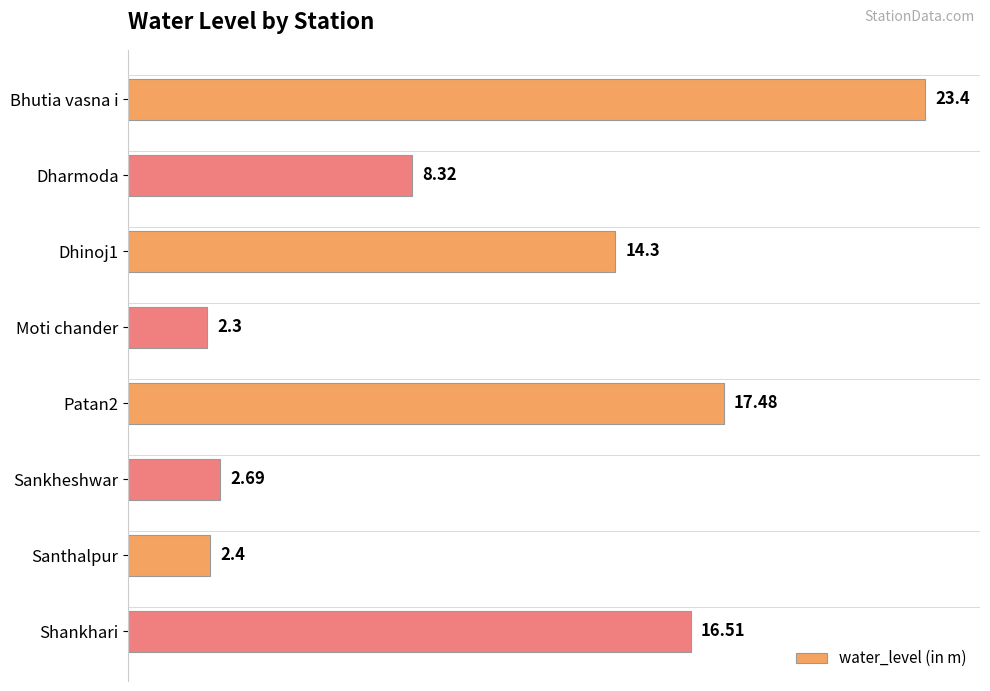

How many bars are there in total?

8